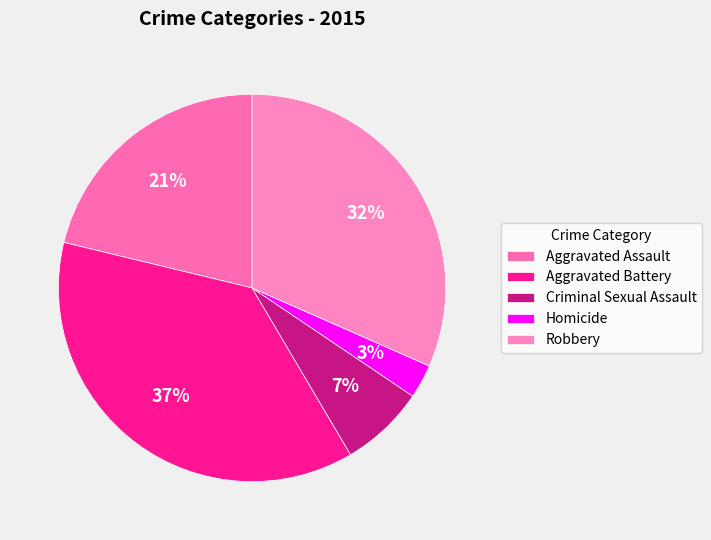

Rank the categories by value from highest to lowest.

Aggravated Battery, Robbery, Aggravated Assault, Criminal Sexual Assault, Homicide